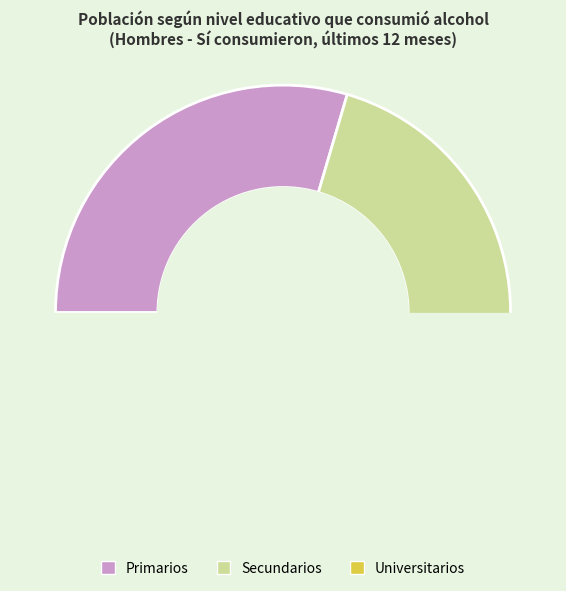

To the nearest percent, what is the average slice percentage?

33%